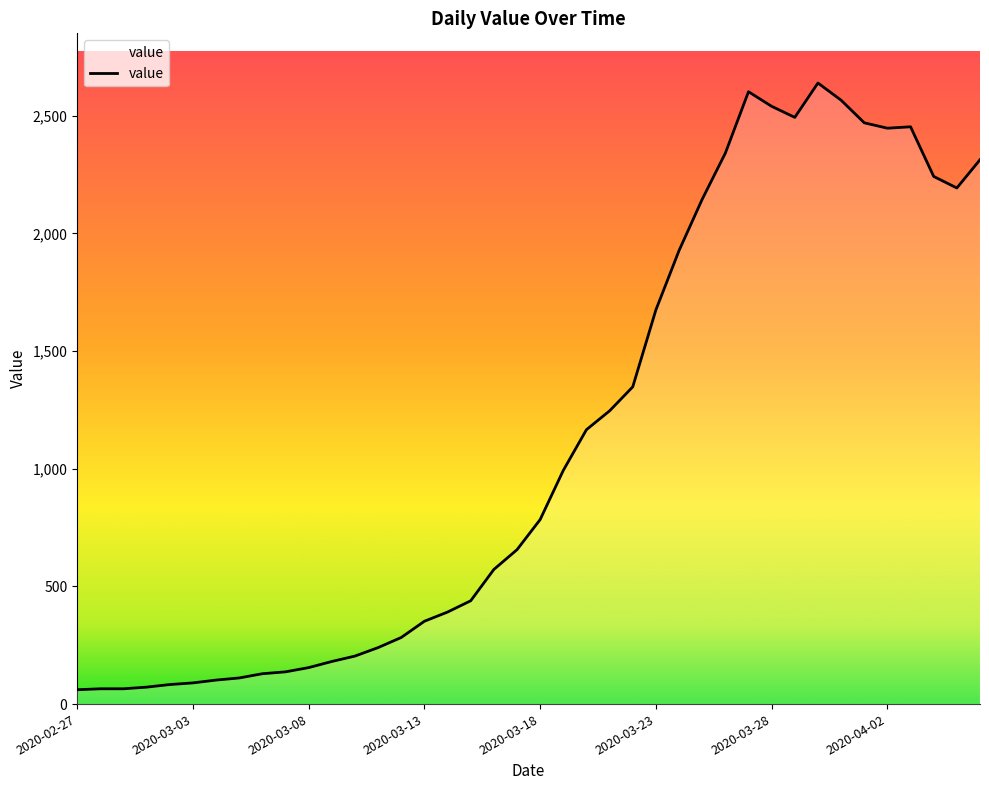

What is the maximum value shown in the chart?

2639